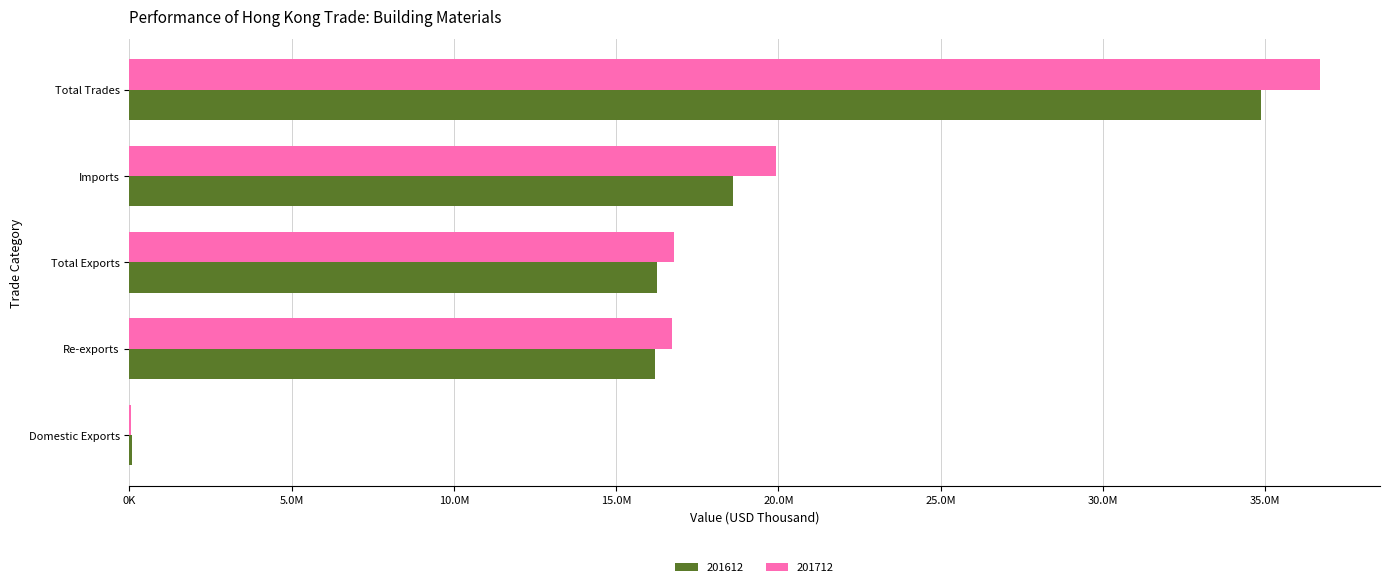

Reading right to left, list all the values displayed in this chart.

201612: 34865717.6	18600345.1	16265372.5	16189153.4	76219.1
201712: 36706375.4	19937051.0	16769324.4	16715112.4	54211.9